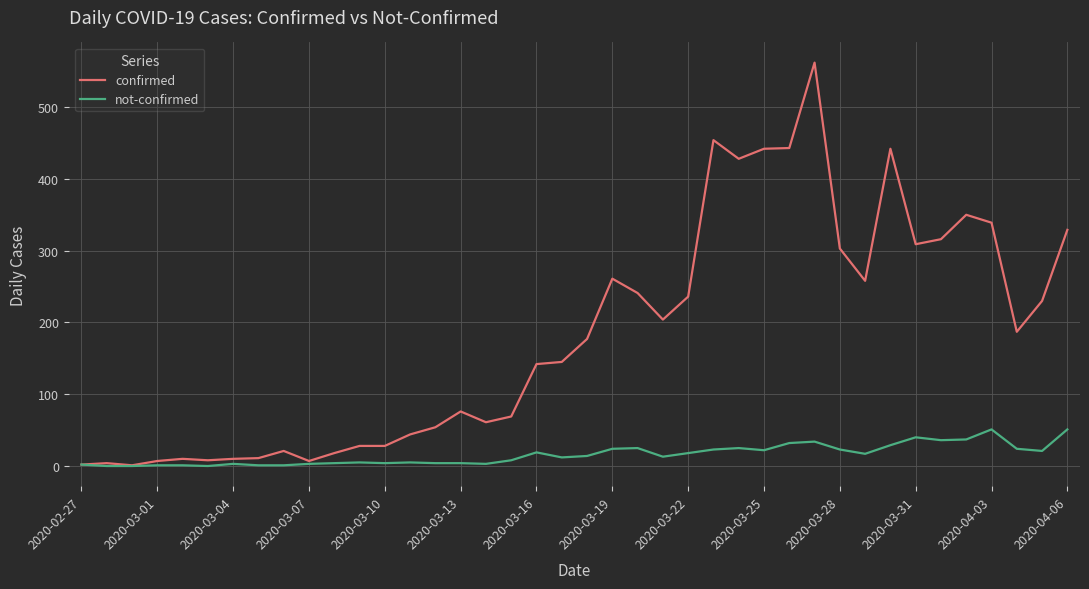

Which series has the widest spread of values?

confirmed